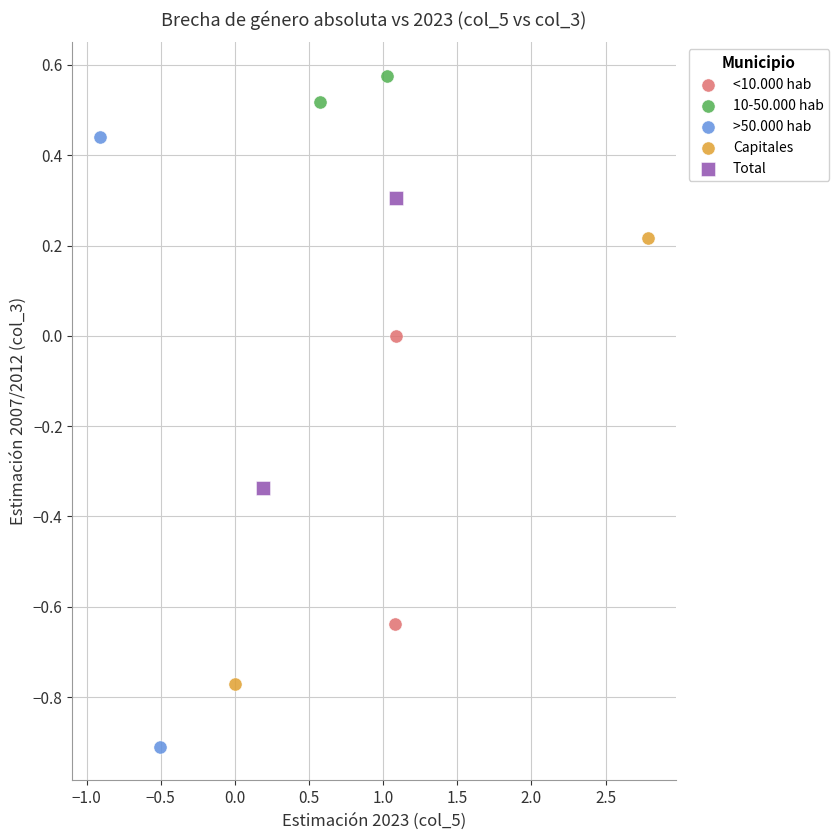

What are all the series names shown in the legend?

<10.000 hab, 10-50.000 hab, >50.000 hab, Capitales, Total